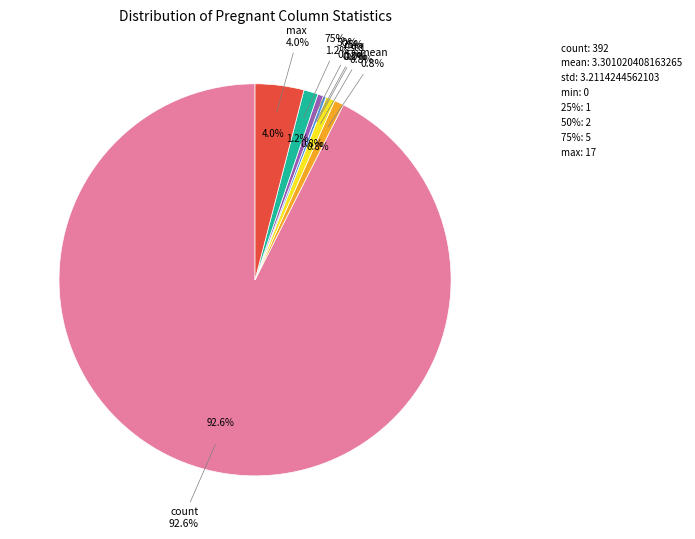

To the nearest percent, what portion does mean represent?

1%